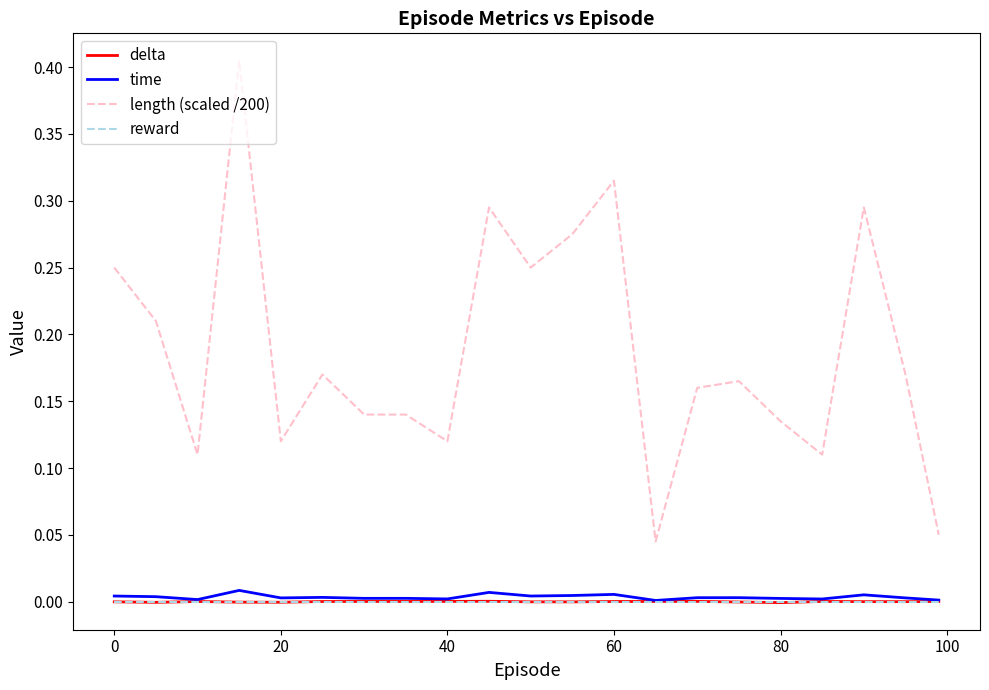

True or false: length (scaled /200) and reward cross at least once.

False